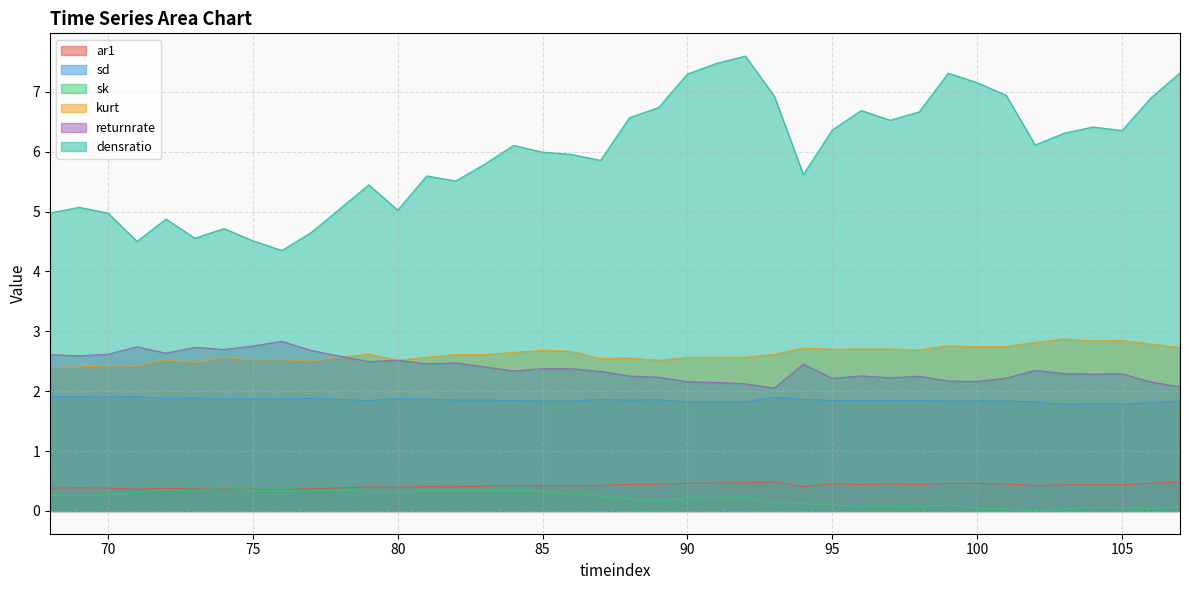

Which series changed the most between 90 and 96?

densratio